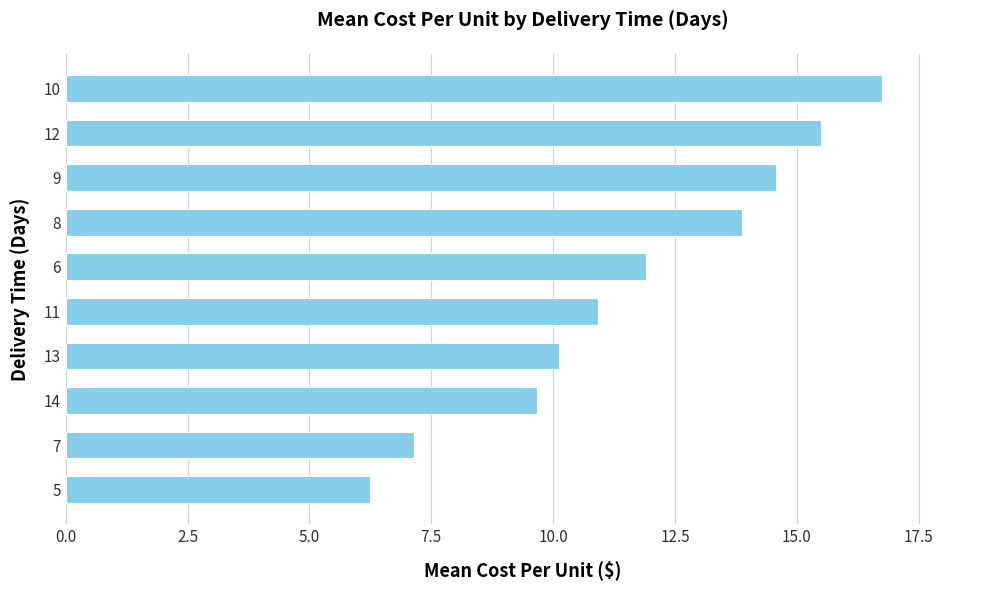

Rank the categories by value from lowest to highest.

5, 7, 14, 13, 11, 6, 8, 9, 12, 10